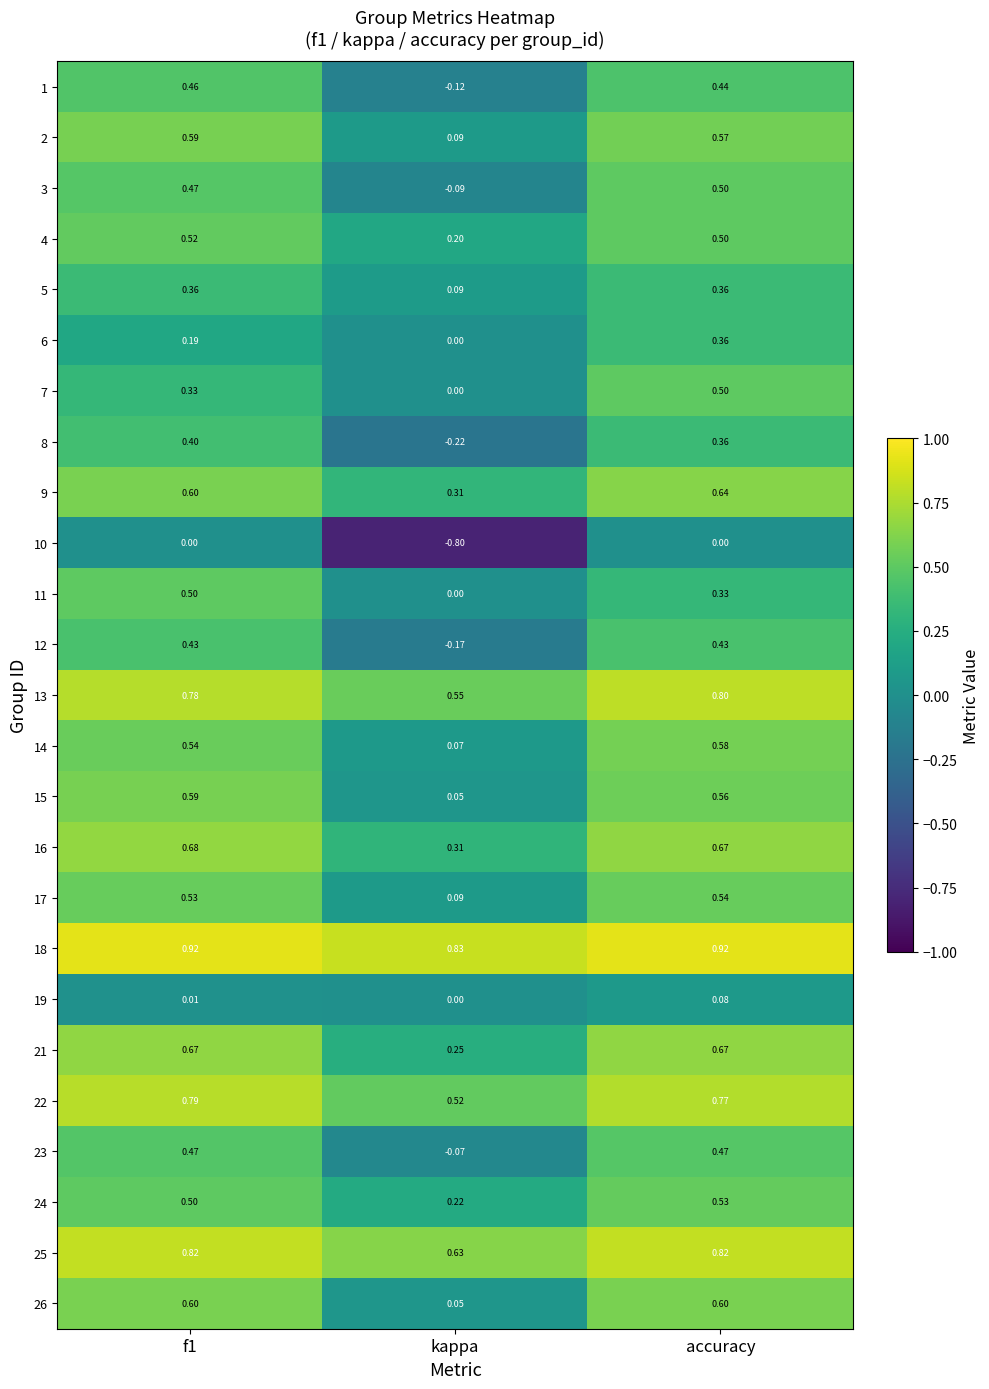

Count the number of categories in the chart.

3